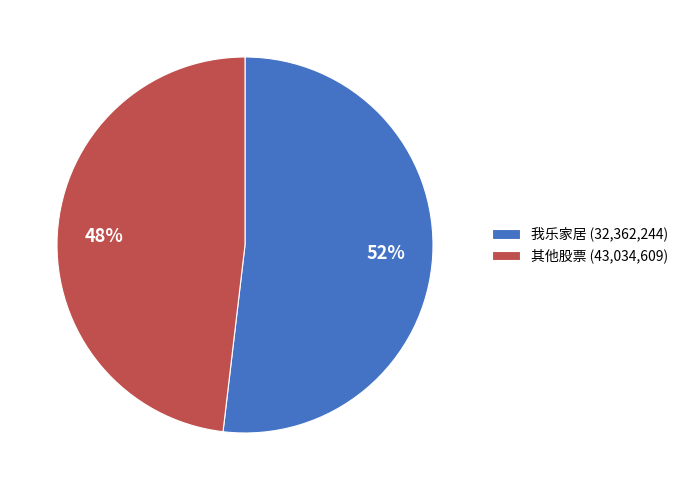

Between 我乐家居 (32,362,244) and 其他股票 (43,034,609), which is larger?

我乐家居 (32,362,244)